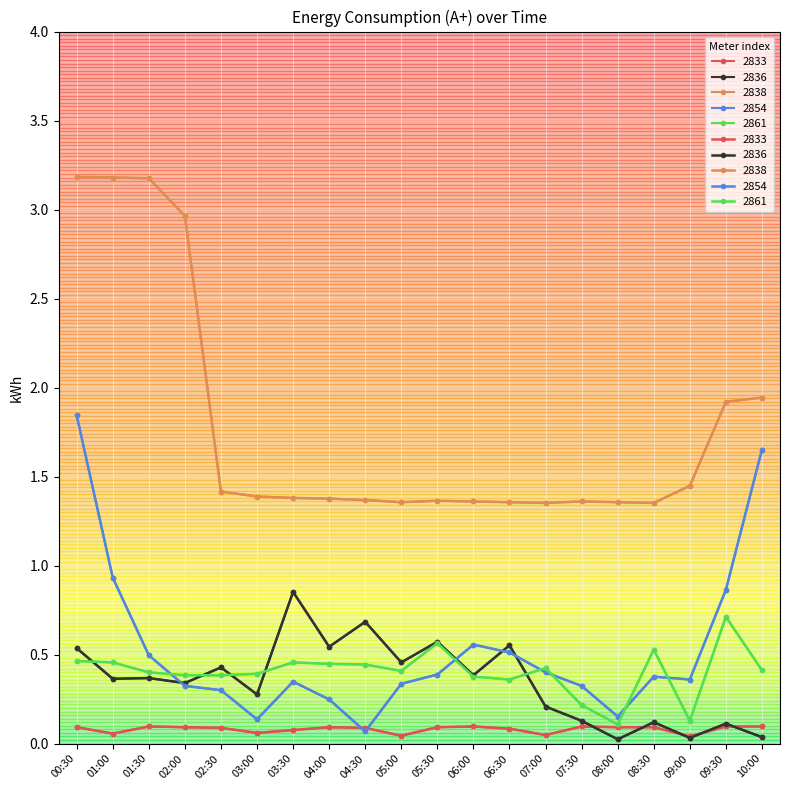

What is the sum of all 2854 values?

10.6